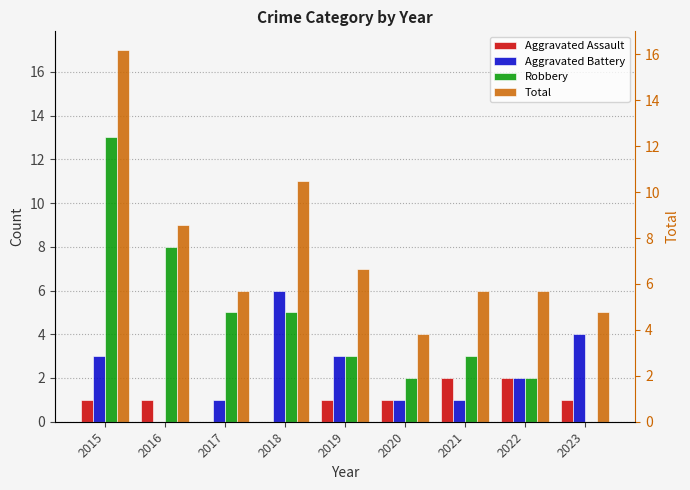

Which series has the widest spread of values?

Robbery